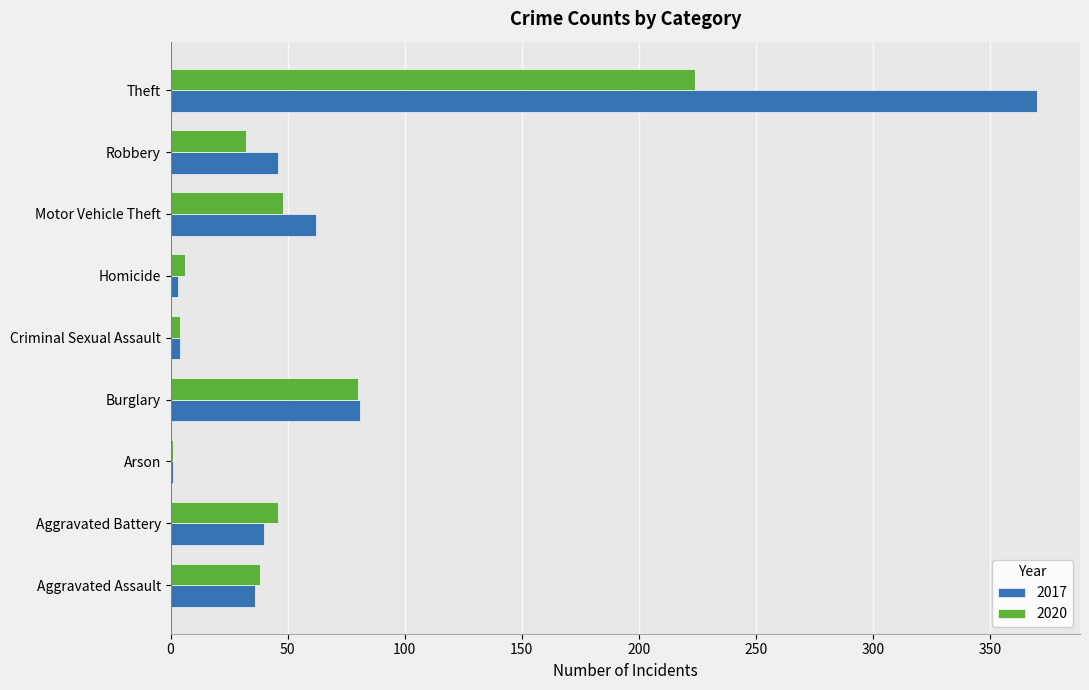

The 2020 series shows 14 at Aggravated Assault. True or false?

False